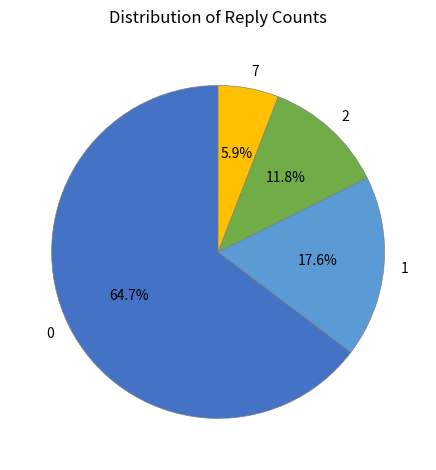

How many slices are in this pie chart?

4